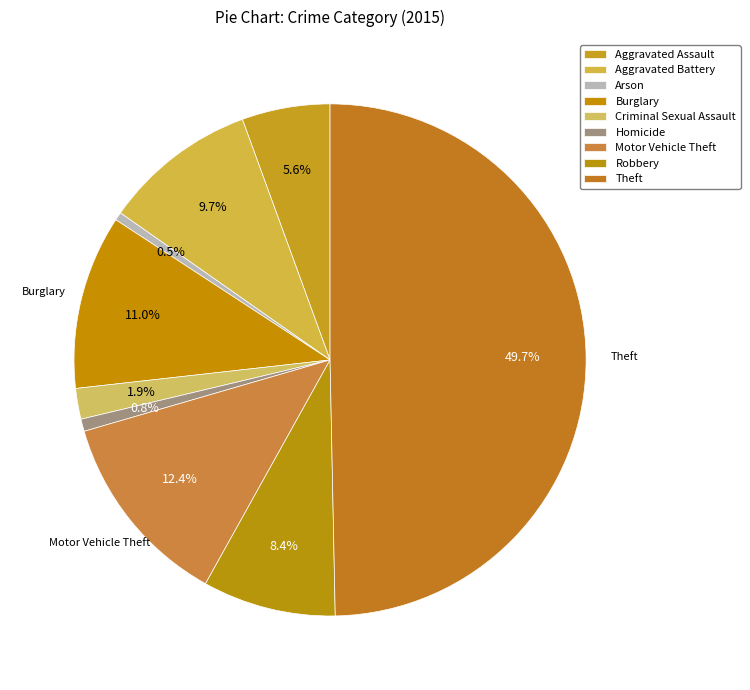

How many slices are in this pie chart?

9